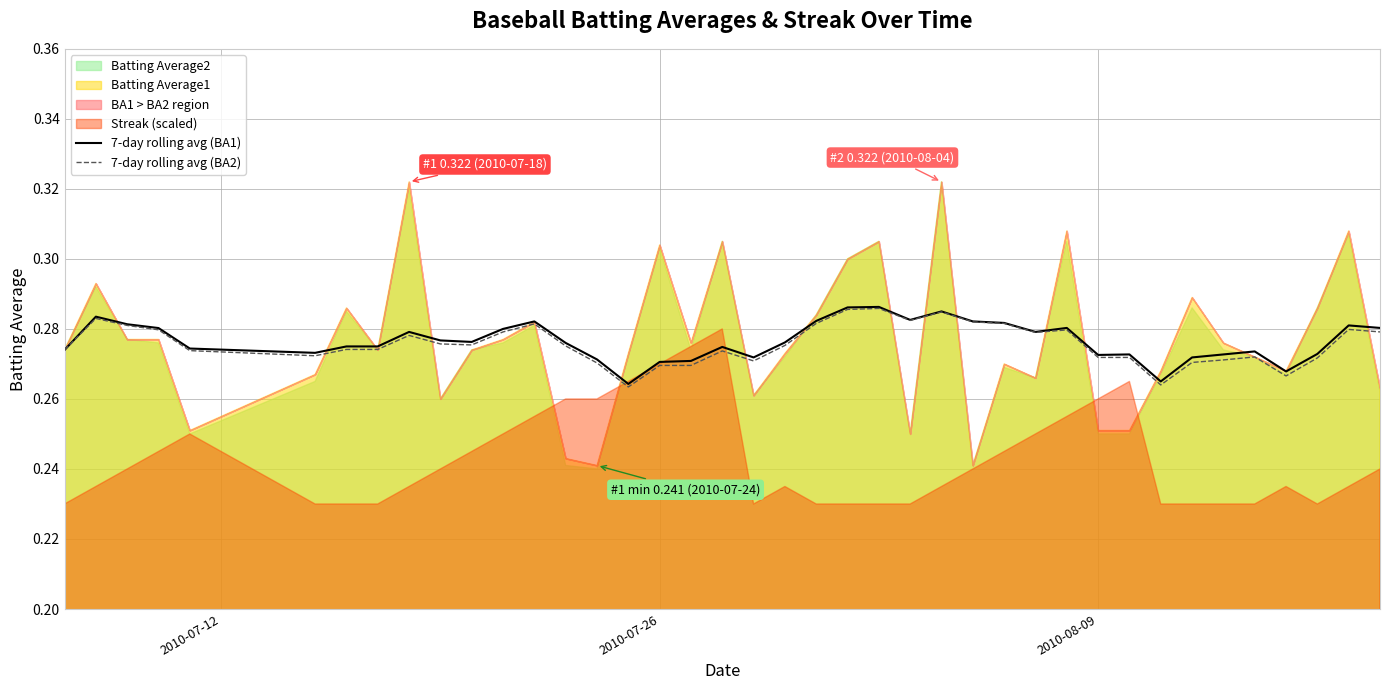

True or false: 7-day rolling avg (BA1) has more than 0 interior local peaks.

True